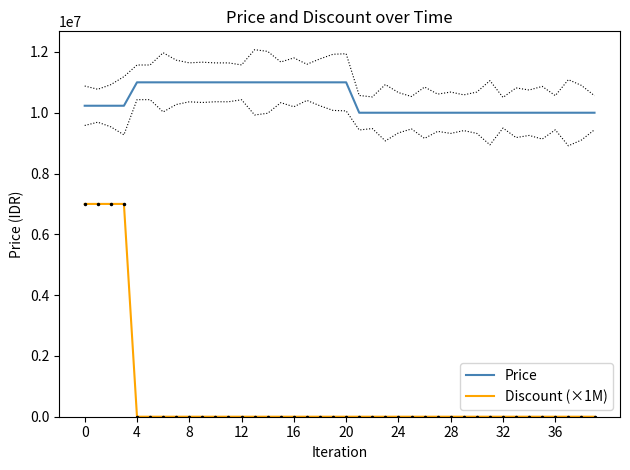

Which series has the largest total across all categories?

Price